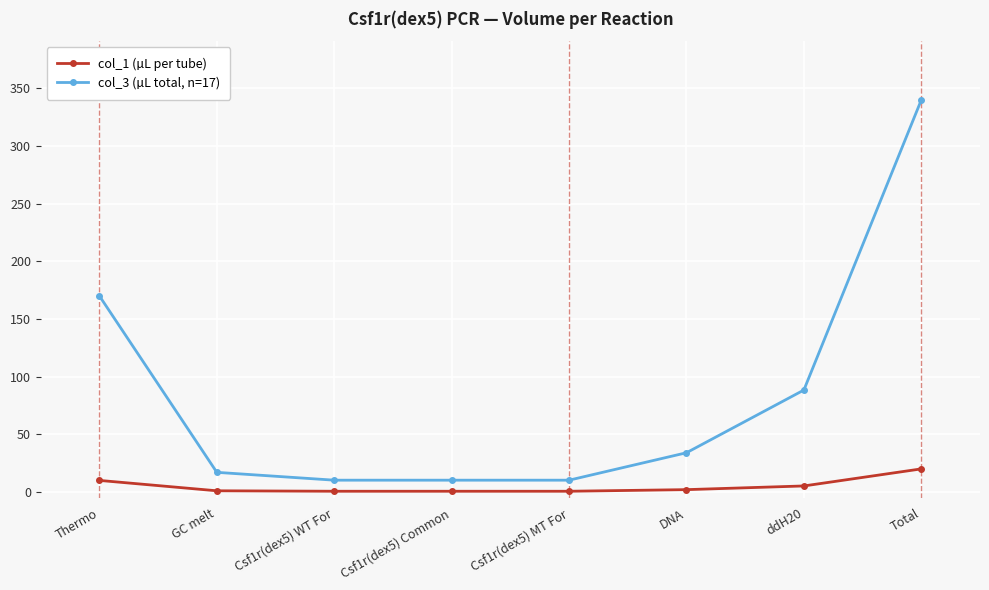

What is the total value across all series at Total?

360.0